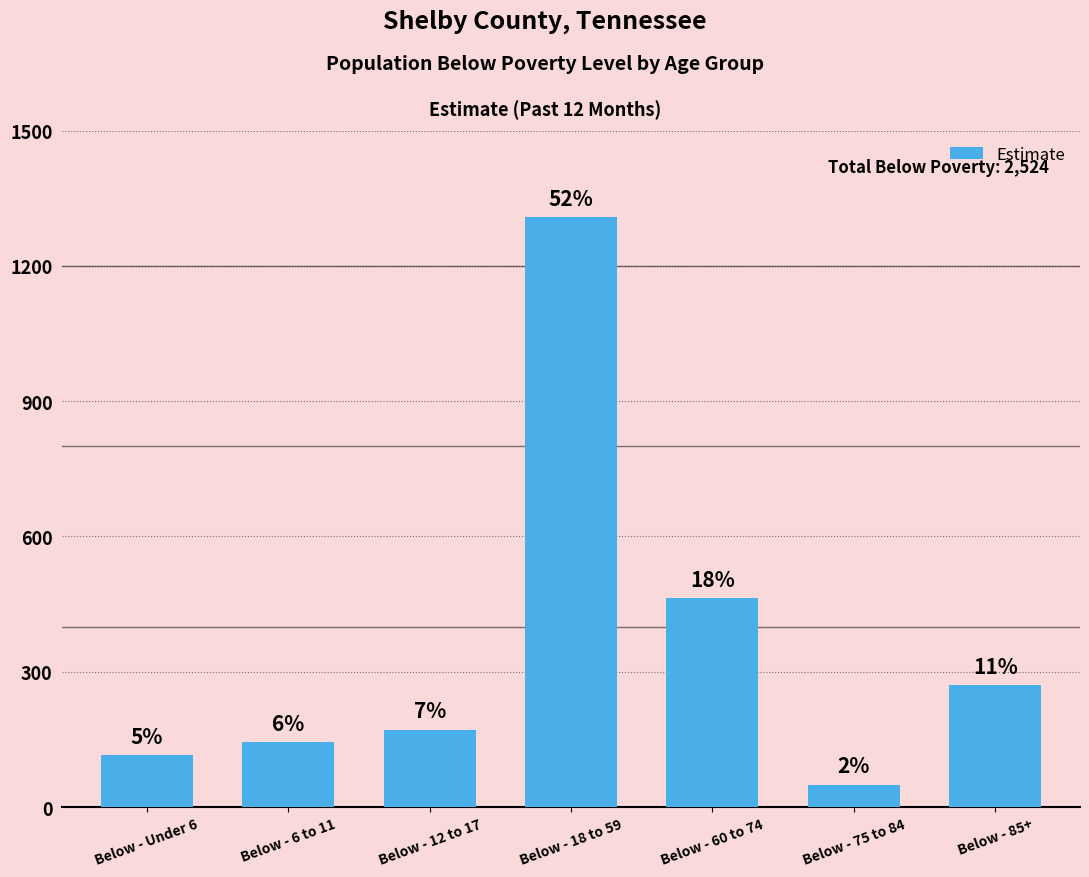

Reading left to right, list all the values displayed in this chart.

115	145	172	1309	463	50	270